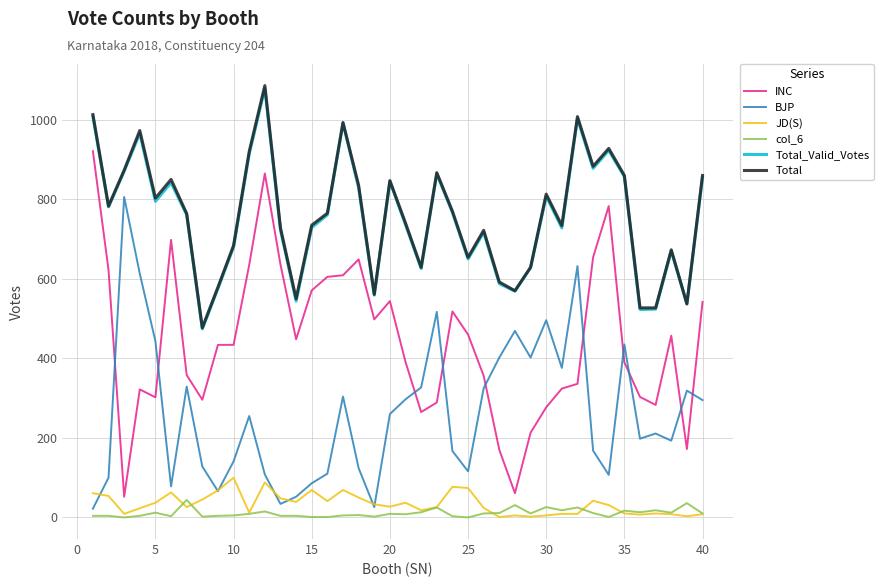

What is the greatest value displayed?

1086